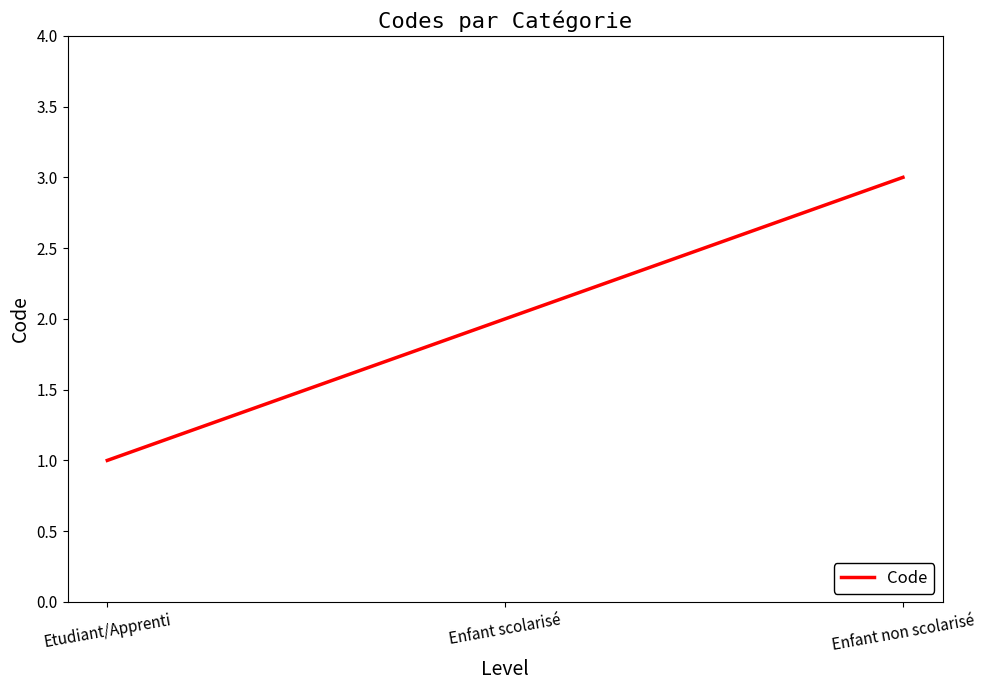

What is the minimum value shown in the chart?

1